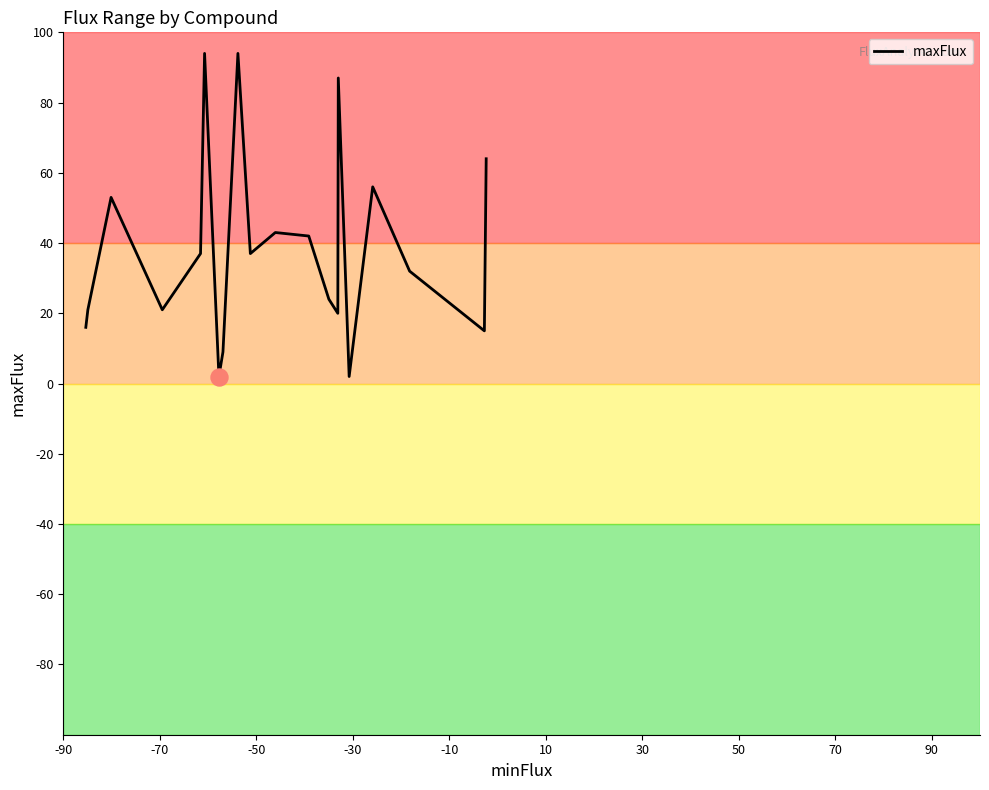

What is the difference between the maximum and minimum values?

92